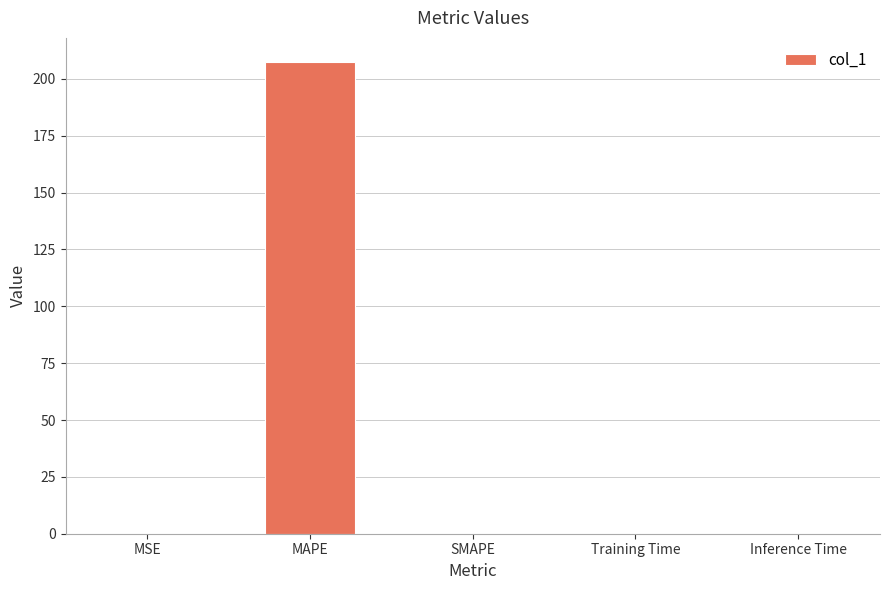

At which category does the chart reach its peak across all series?

MAPE